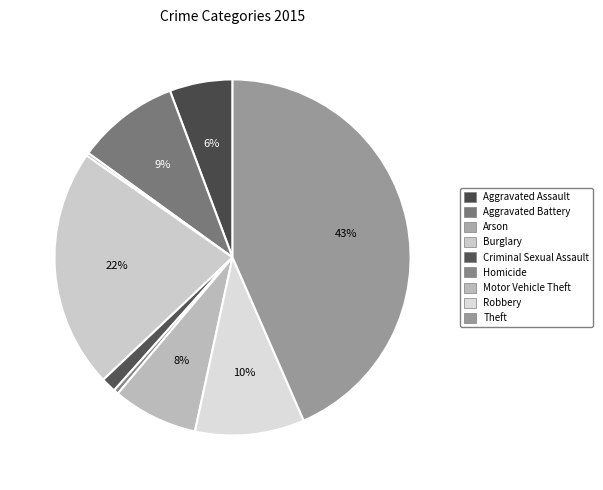

True or false: Robbery accounts for 22% of the total.

False